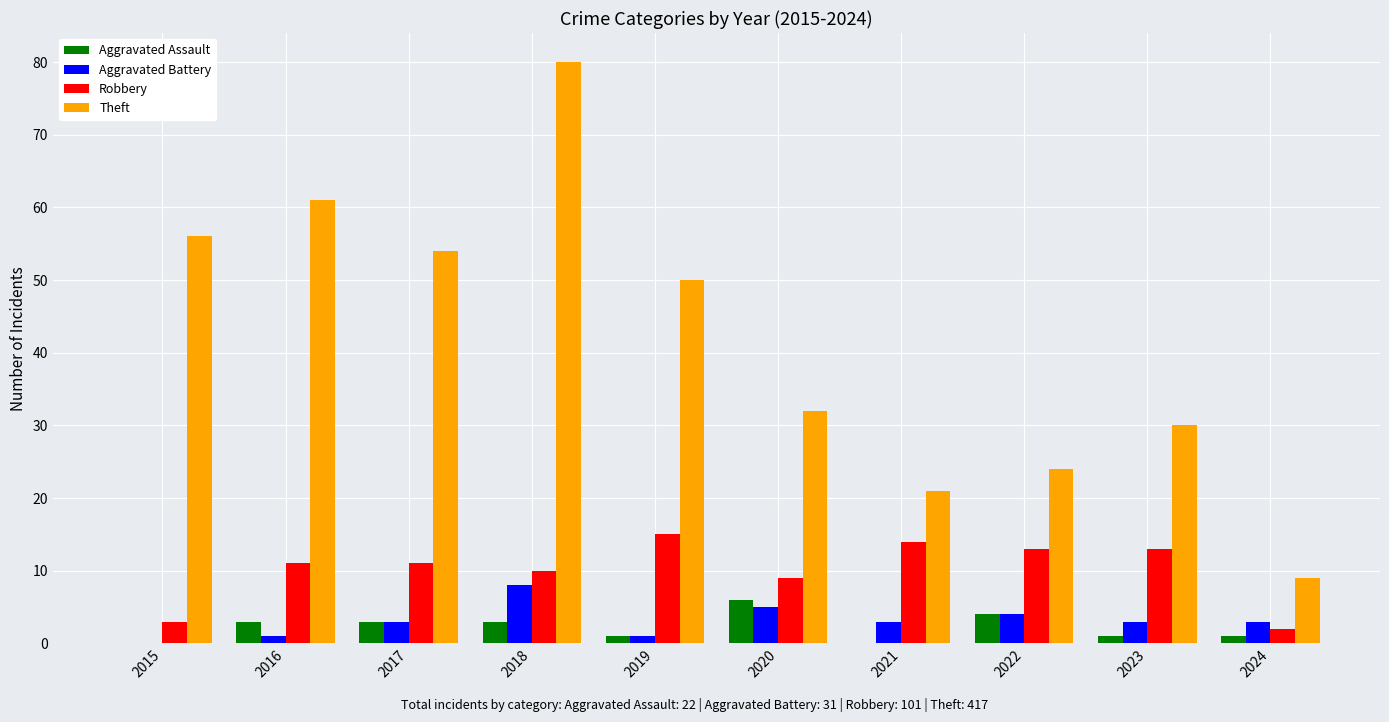

At which label does Theft reach its peak?

2018